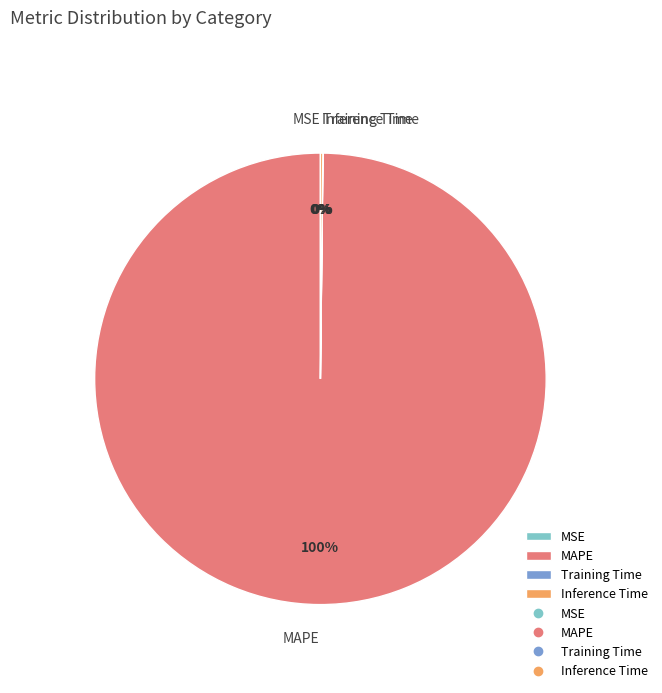

Is there any slice that represents more than half of the pie?

Yes